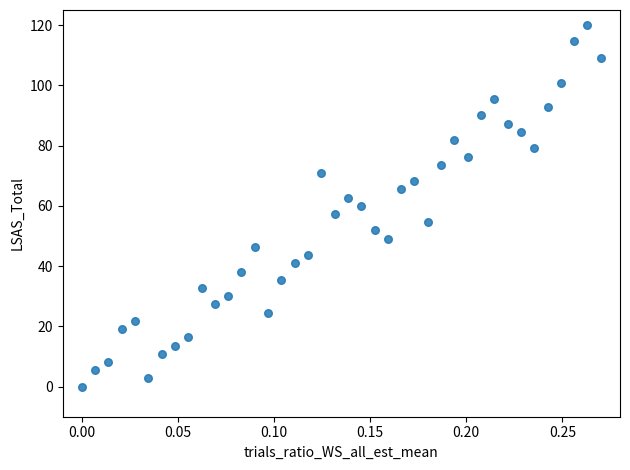

What is the range of X values (max minus min)?

0.3